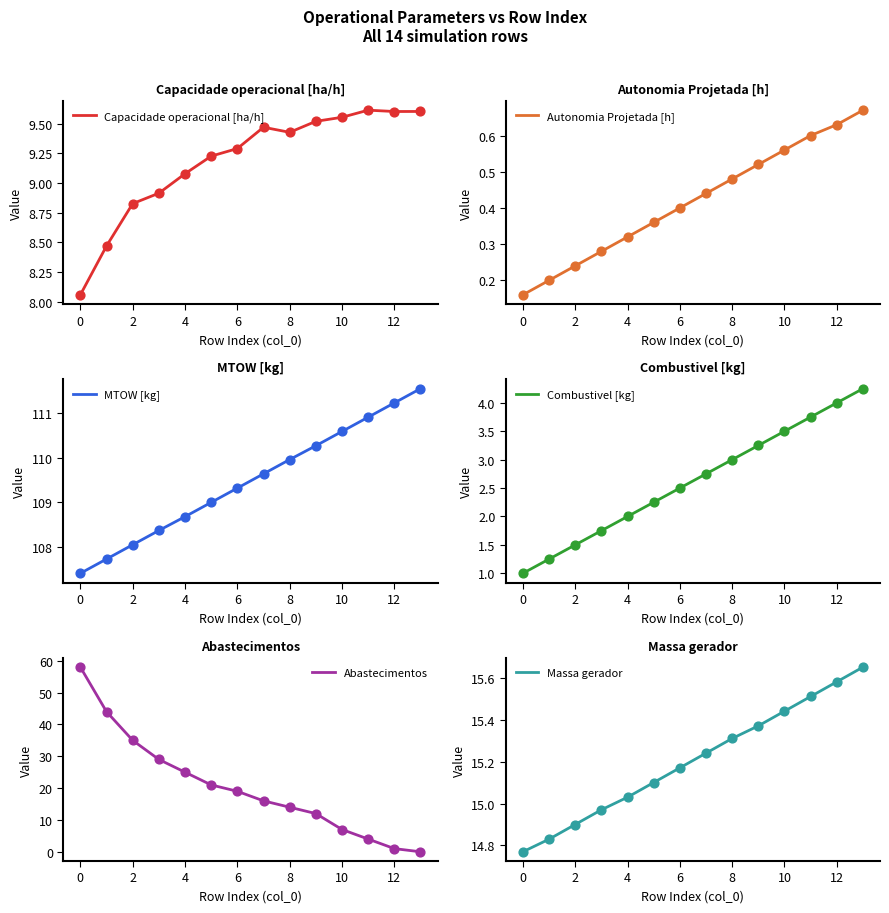

What is the maximum value for Abastecimentos?

58